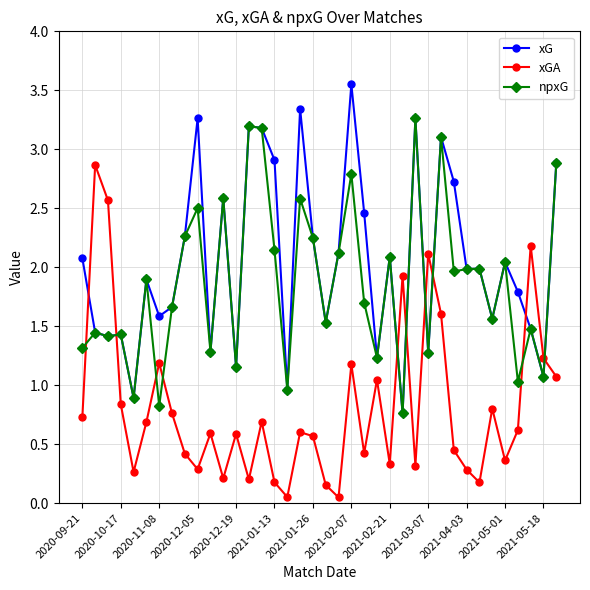

At how many categories does at least one series exceed 0?

38